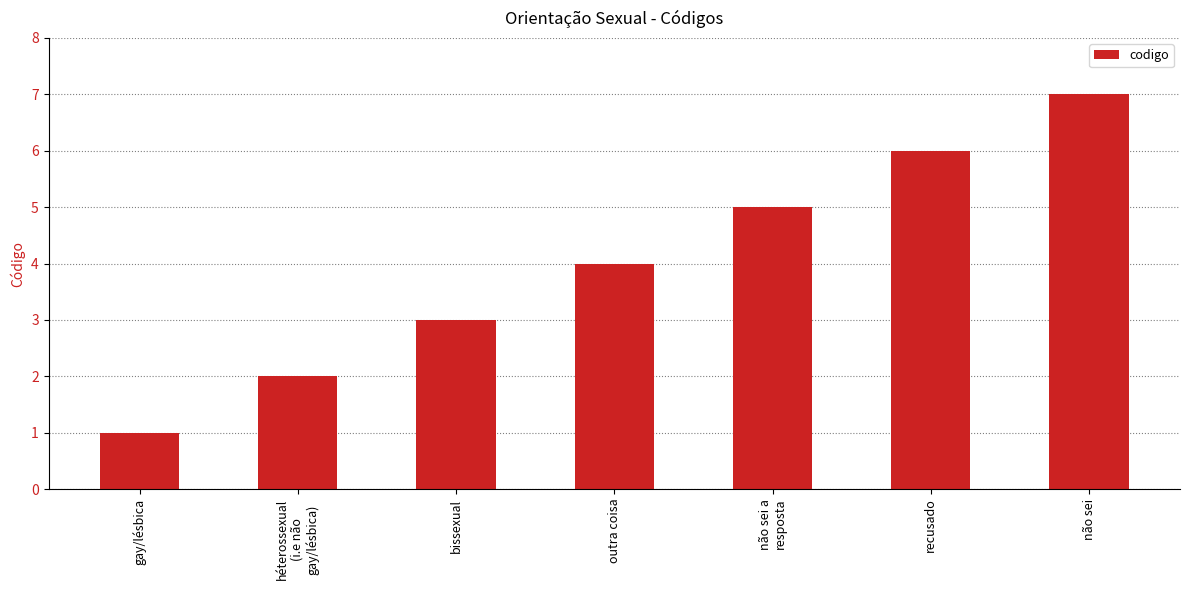

Reading right to left, transcribe all the data shown in this chart.

não sei=7	recusado=6	não sei a
resposta=5	outra coisa=4	bissexual=3	héterossexual
(i.e não
gay/lésbica)=2	gay/lésbica=1